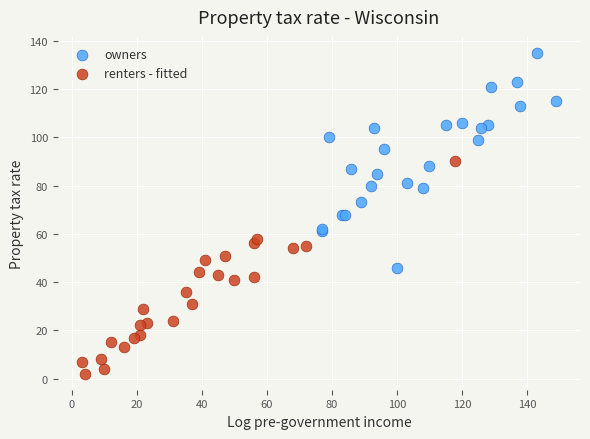

Which series contains the highest Y value?

owners